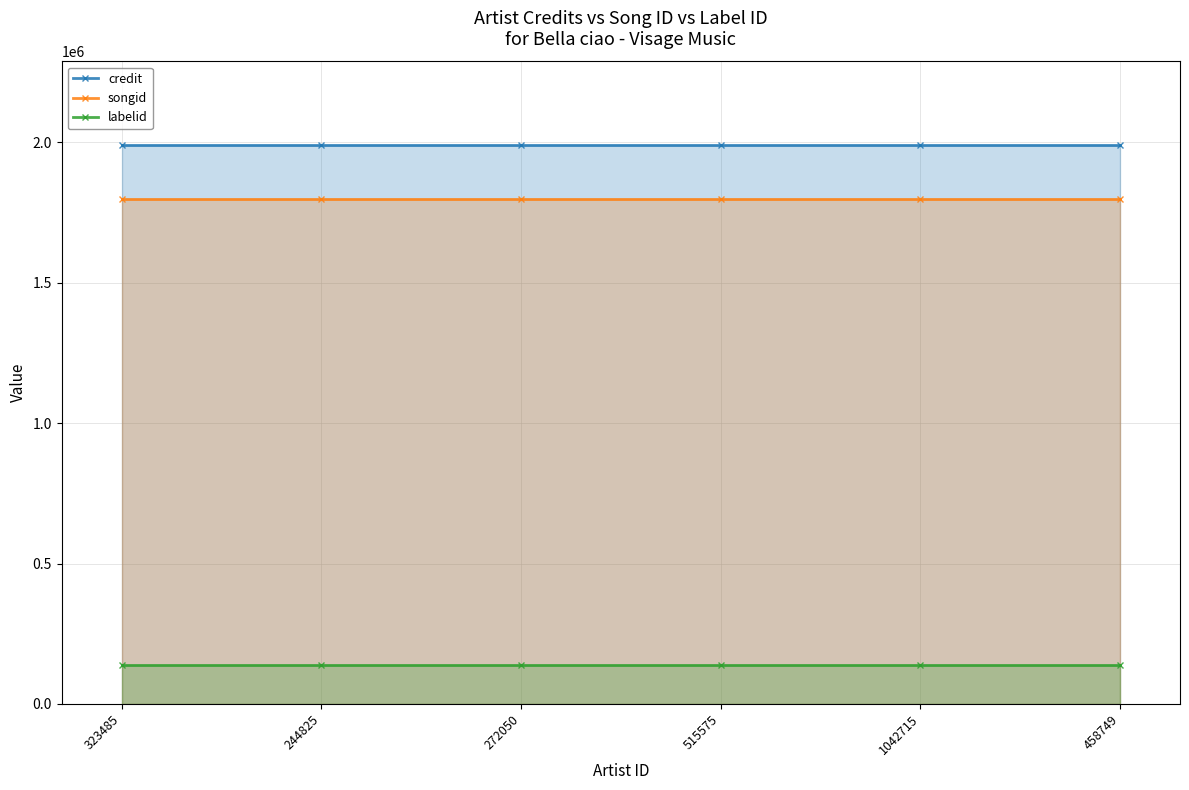

At which category is the sum across all series the highest?

323485